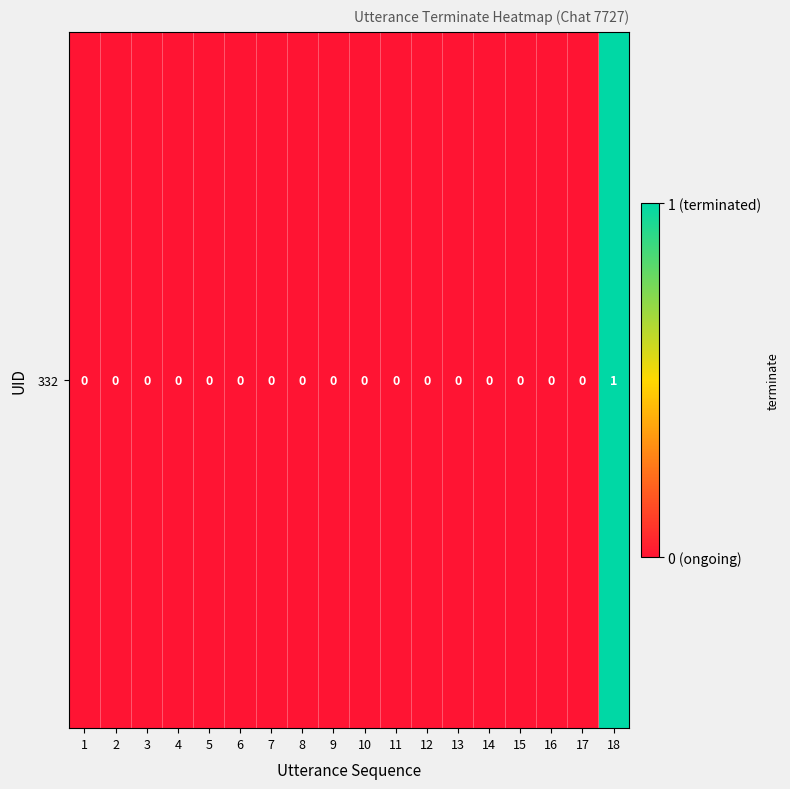

How many positive values are there?

1